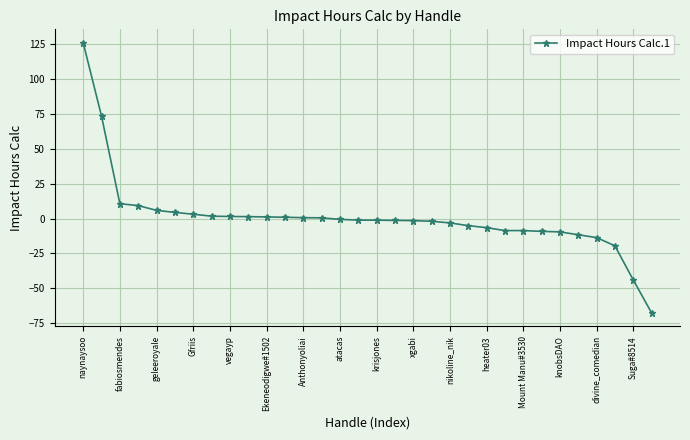

What is the sum of all values?

25.4